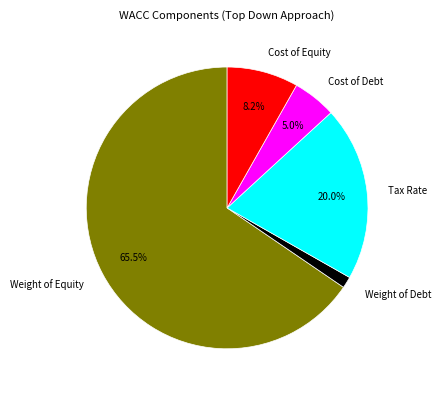

Which slice represents more than half of the pie?

Weight of Equity